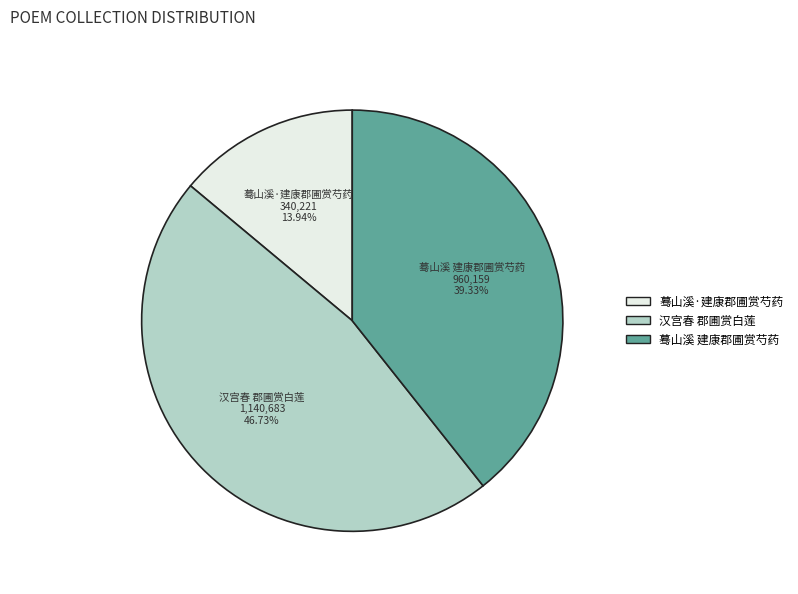

What is the ratio of the value at 蓦山溪 建康郡圃赏芍药 to the value at 蓦山溪·建康郡圃赏芍药?

2.8